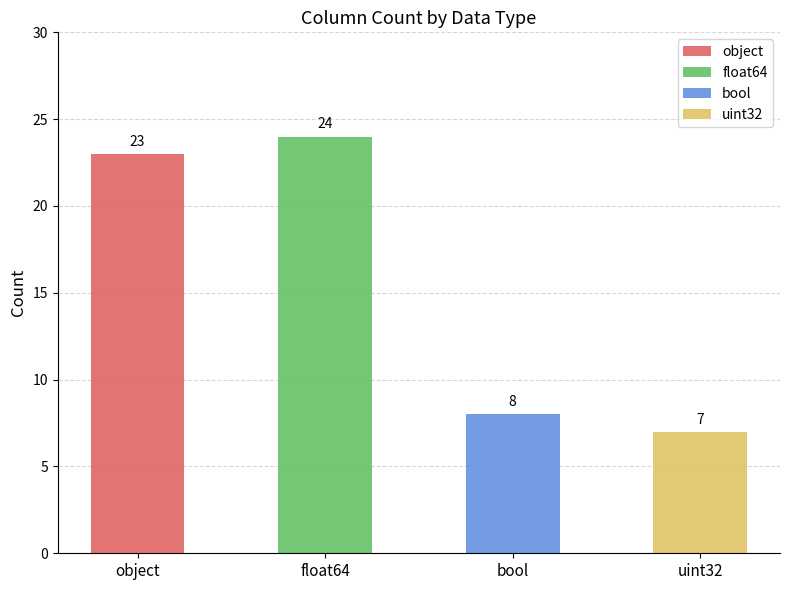

Reading left to right, extract all data points from this chart.

object=23	float64=24	bool=8	uint32=7